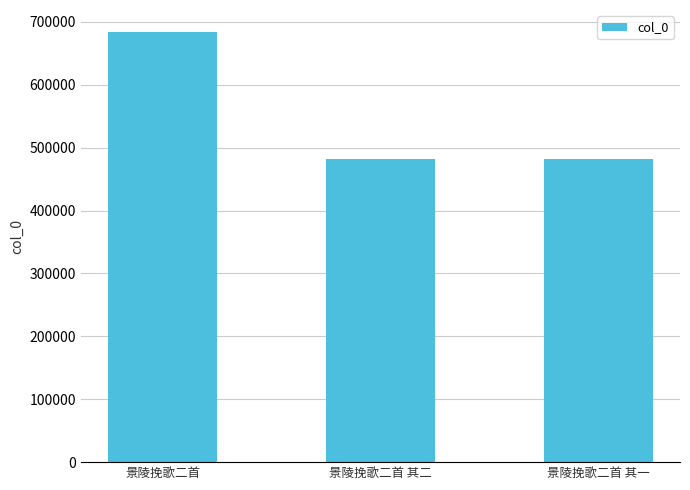

What is the value of the 3rd bar from the left?

482013